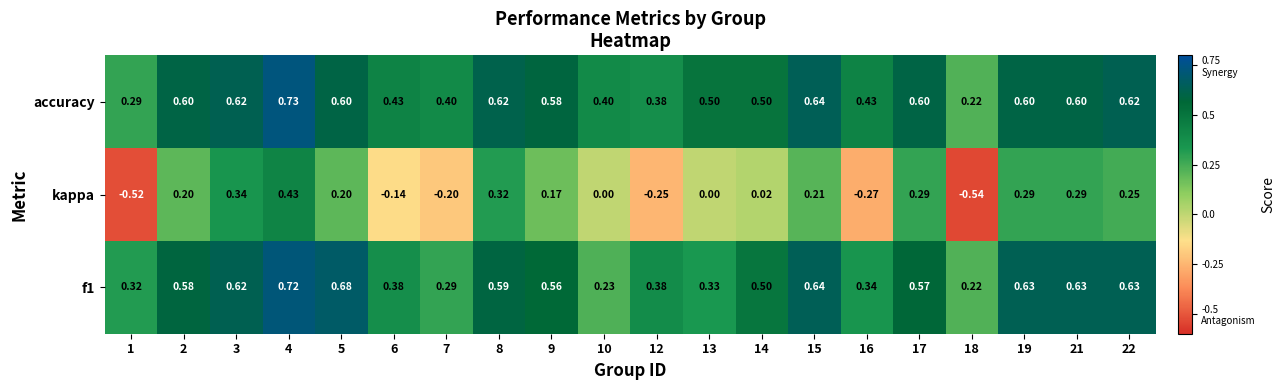

Which series has the largest range (max minus min)?

kappa